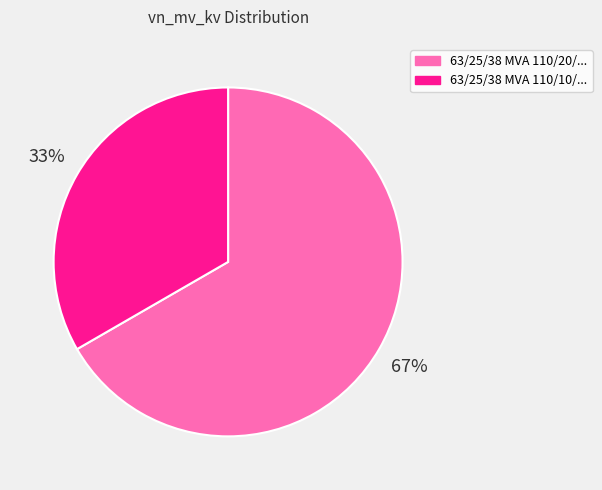

Is the sum of 63/25/38 MVA 110/20/... and 63/25/38 MVA 110/10/... greater than half?

Yes